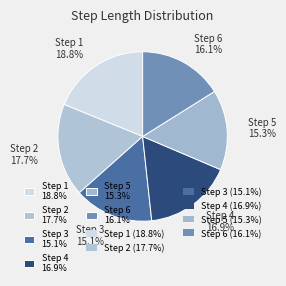

How many segments does this pie chart have?

6